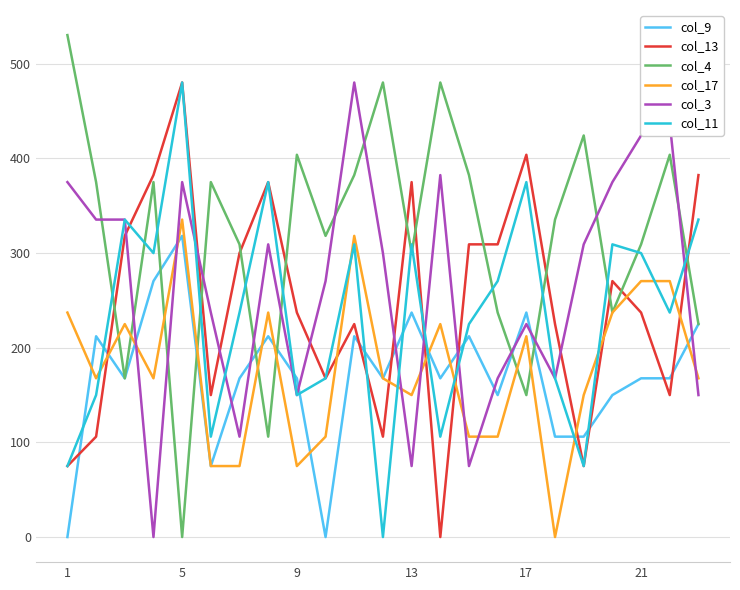

After their last crossing, which series has the higher values: col_17 or col_13?

col_13